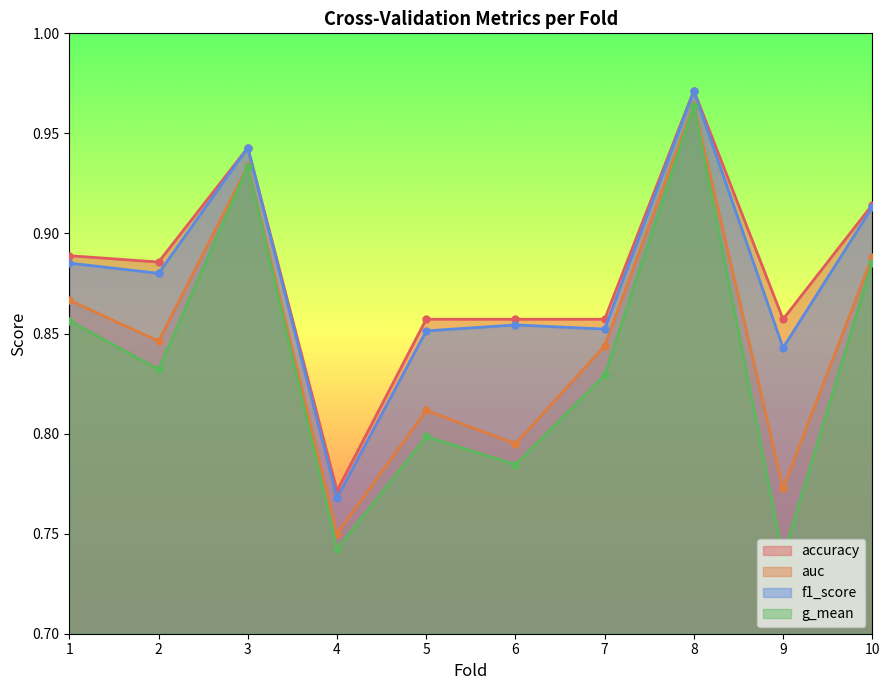

Reading right to left, list all the values displayed in this chart.

accuracy: 0.9	0.9	1.0	0.9	0.9	0.9	0.8	0.9	0.9	0.9
auc: 0.9	0.8	1.0	0.8	0.8	0.8	0.8	0.9	0.8	0.9
f1_score: 0.9	0.8	1.0	0.9	0.9	0.9	0.8	0.9	0.9	0.9
g_mean: 0.9	0.7	1.0	0.8	0.8	0.8	0.7	0.9	0.8	0.9